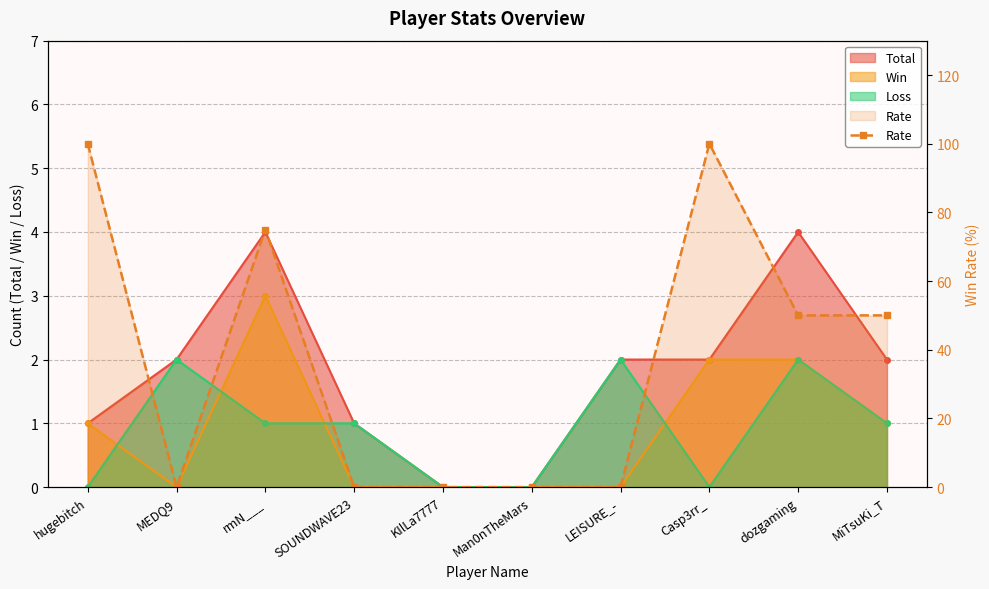

What is the average value?

38